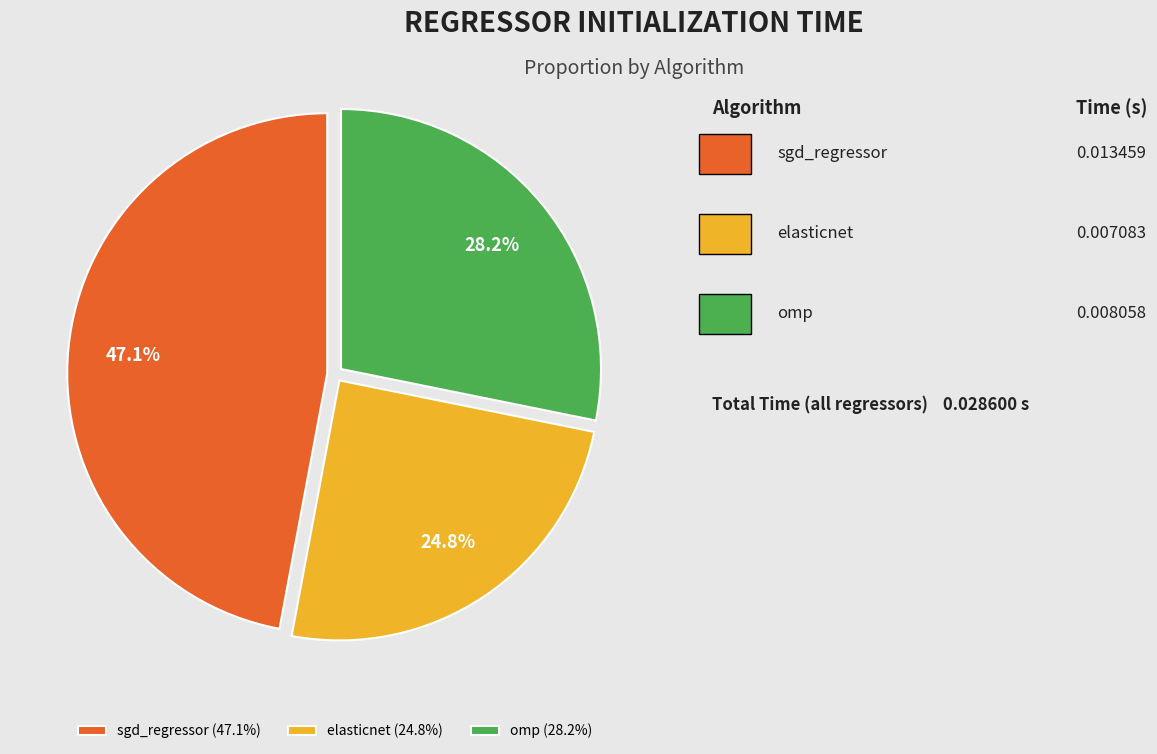

Is sgd_regressor the majority of the pie?

No